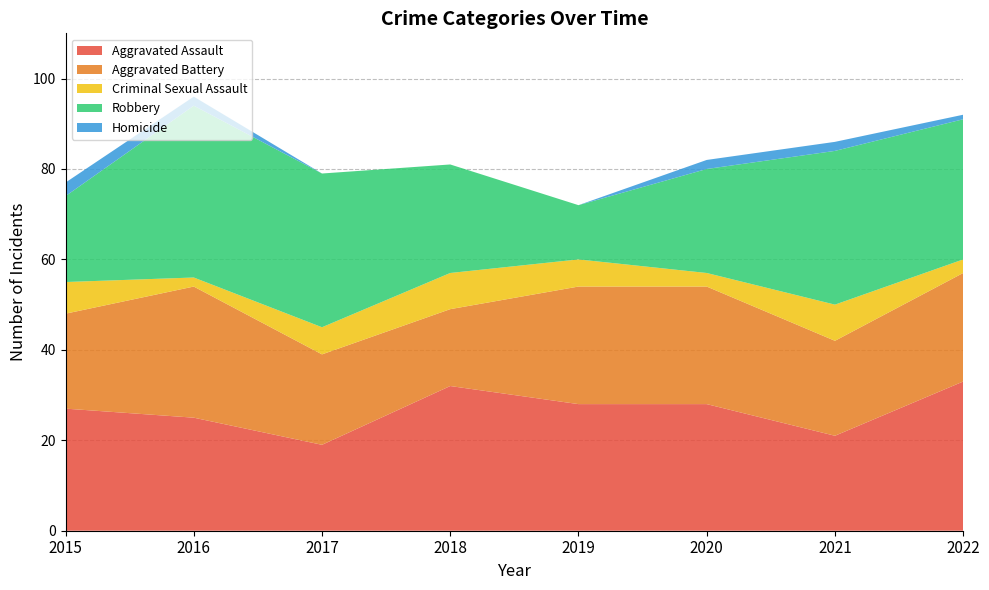

Reading left to right, list all the values displayed in this chart.

Aggravated Assault: 27	25	19	32	28	28	21	33
Aggravated Battery: 21	29	20	17	26	26	21	24
Criminal Sexual Assault: 7	2	6	8	6	3	8	3
Robbery: 19	38	34	24	12	23	34	31
Homicide: 3	2	0	0	0	2	2	1